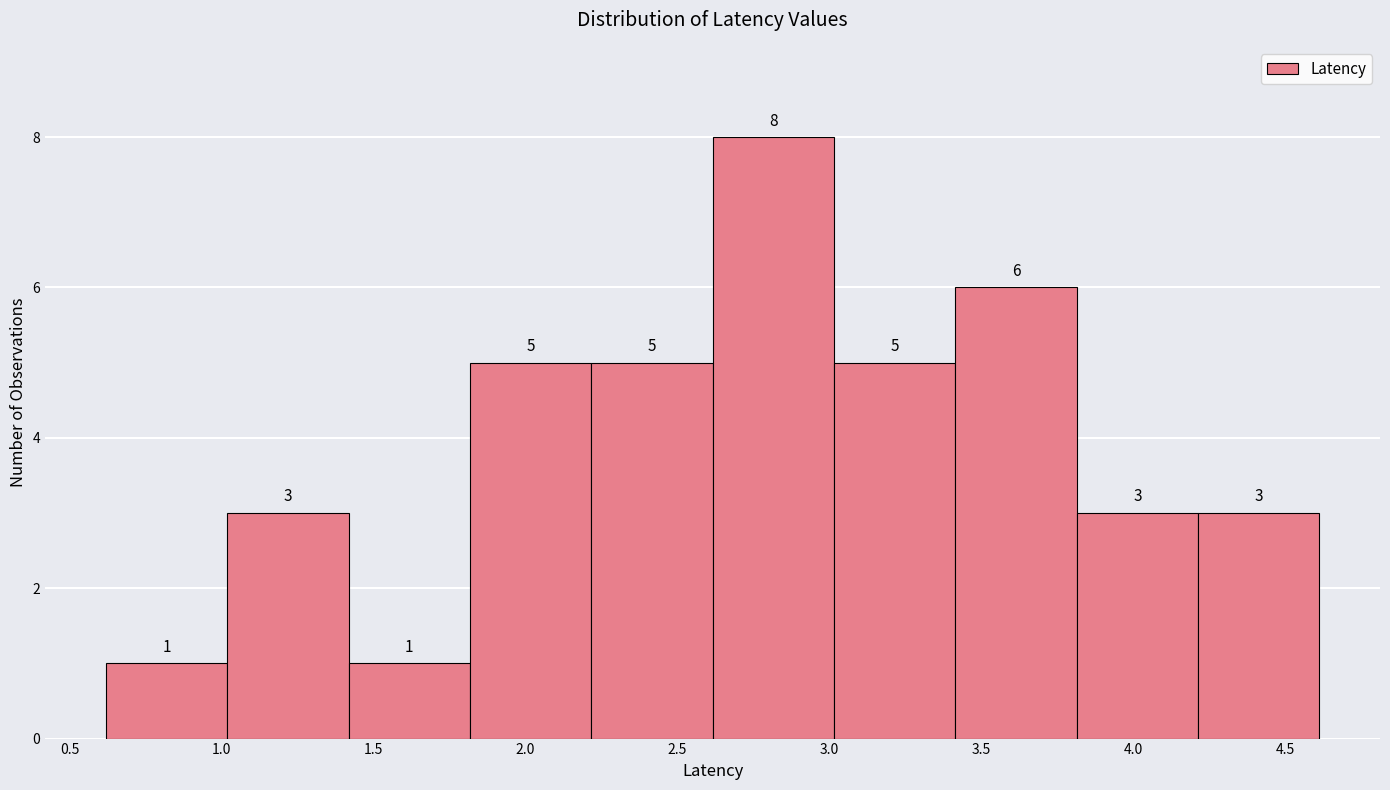

What is the height of the bar covering 2.6 to 3.0 on the x-axis? The bar edges are not printed on the chart, so give them approximately, as read against the axis.

8